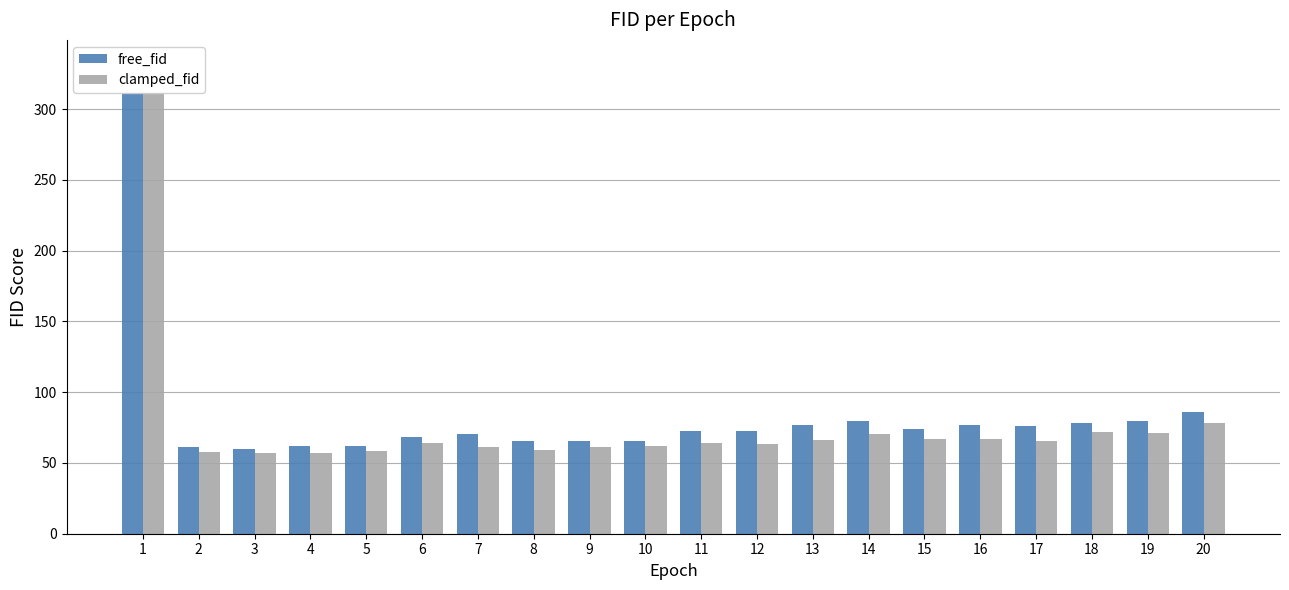

Which series has the widest spread of values?

clamped_fid